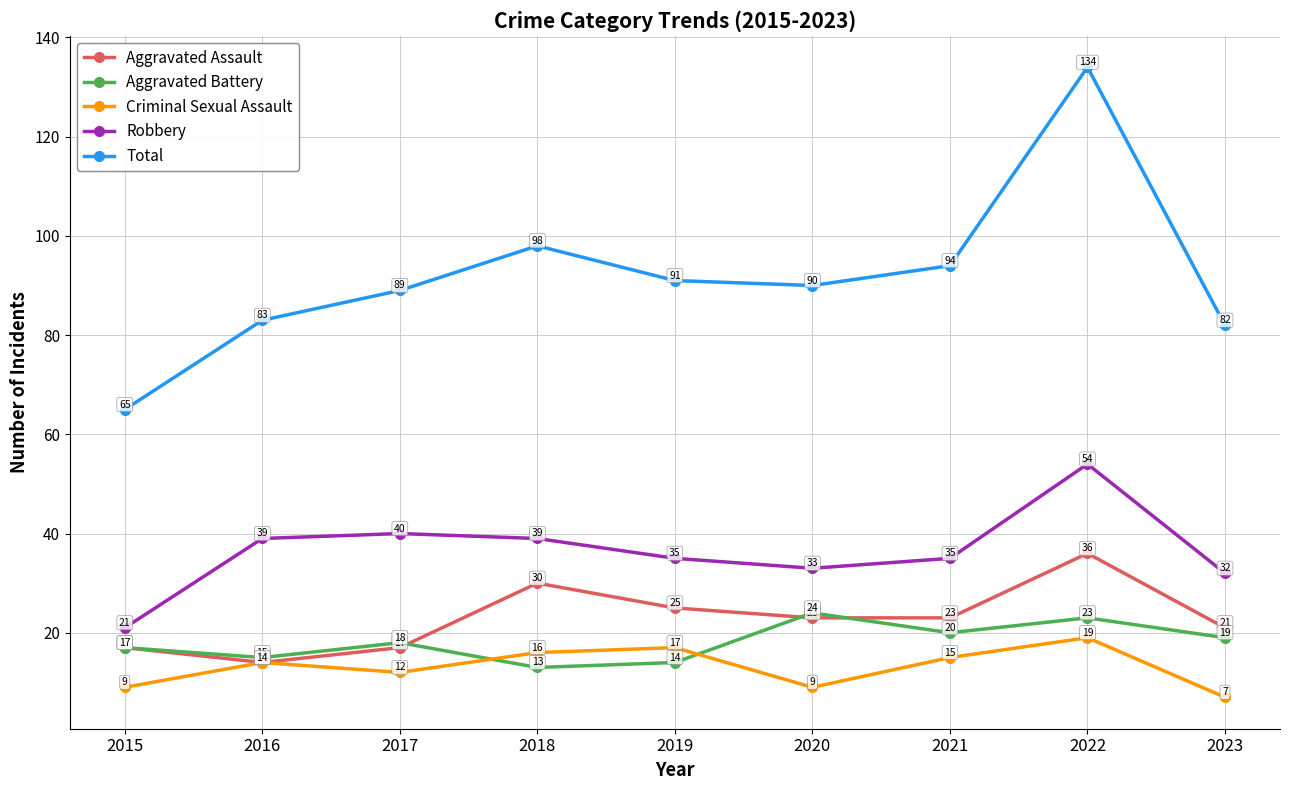

What value does the Total series have at 2016?

83